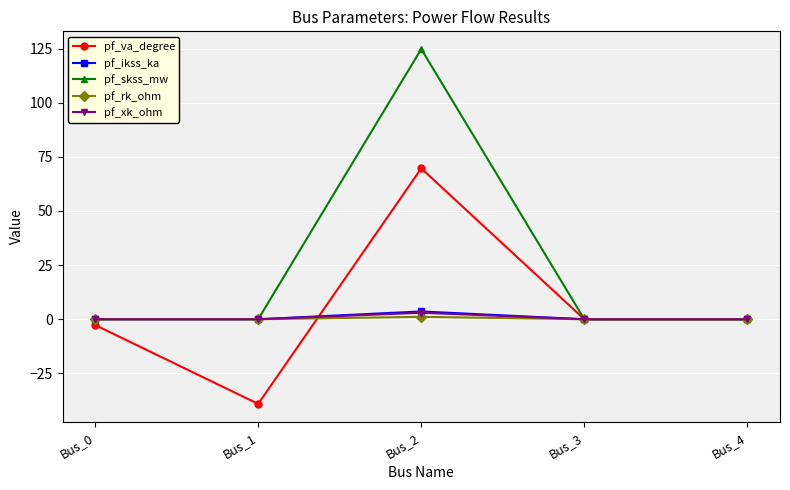

Is it true that pf_ikss_ka equals 0.0 at Bus_0?

True